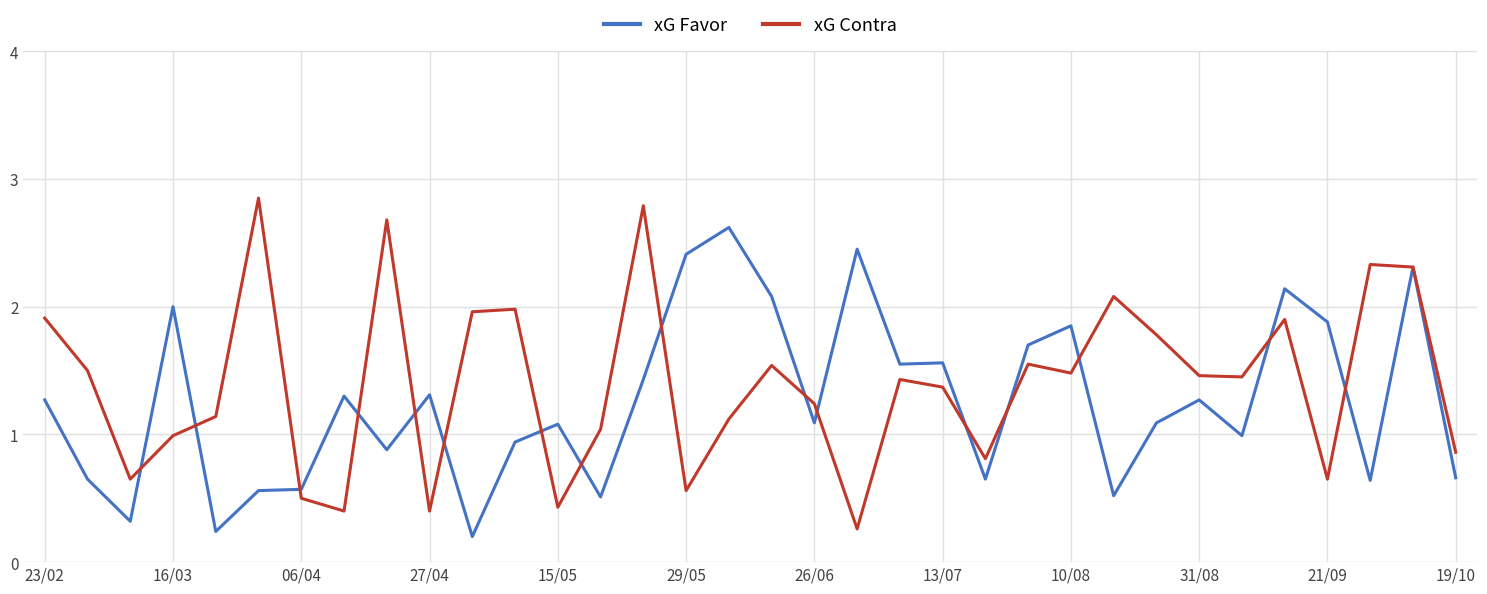

What are all the series names shown in the legend?

xG Favor, xG Contra